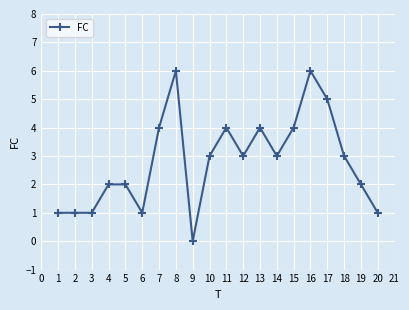

How many distinct data groups are displayed?

1